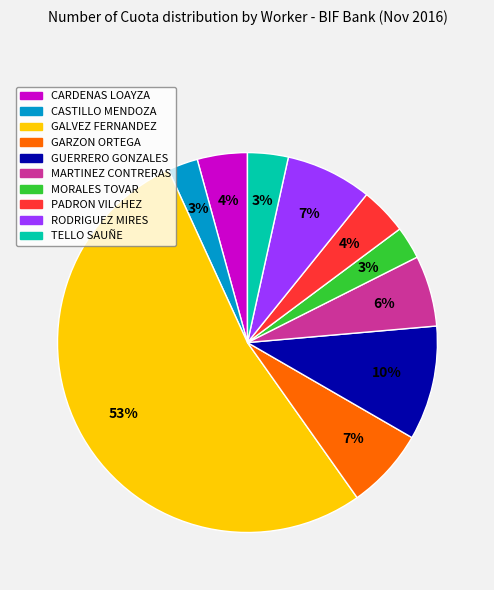

Which slice represents more than half of the pie?

GALVEZ FERNANDEZ